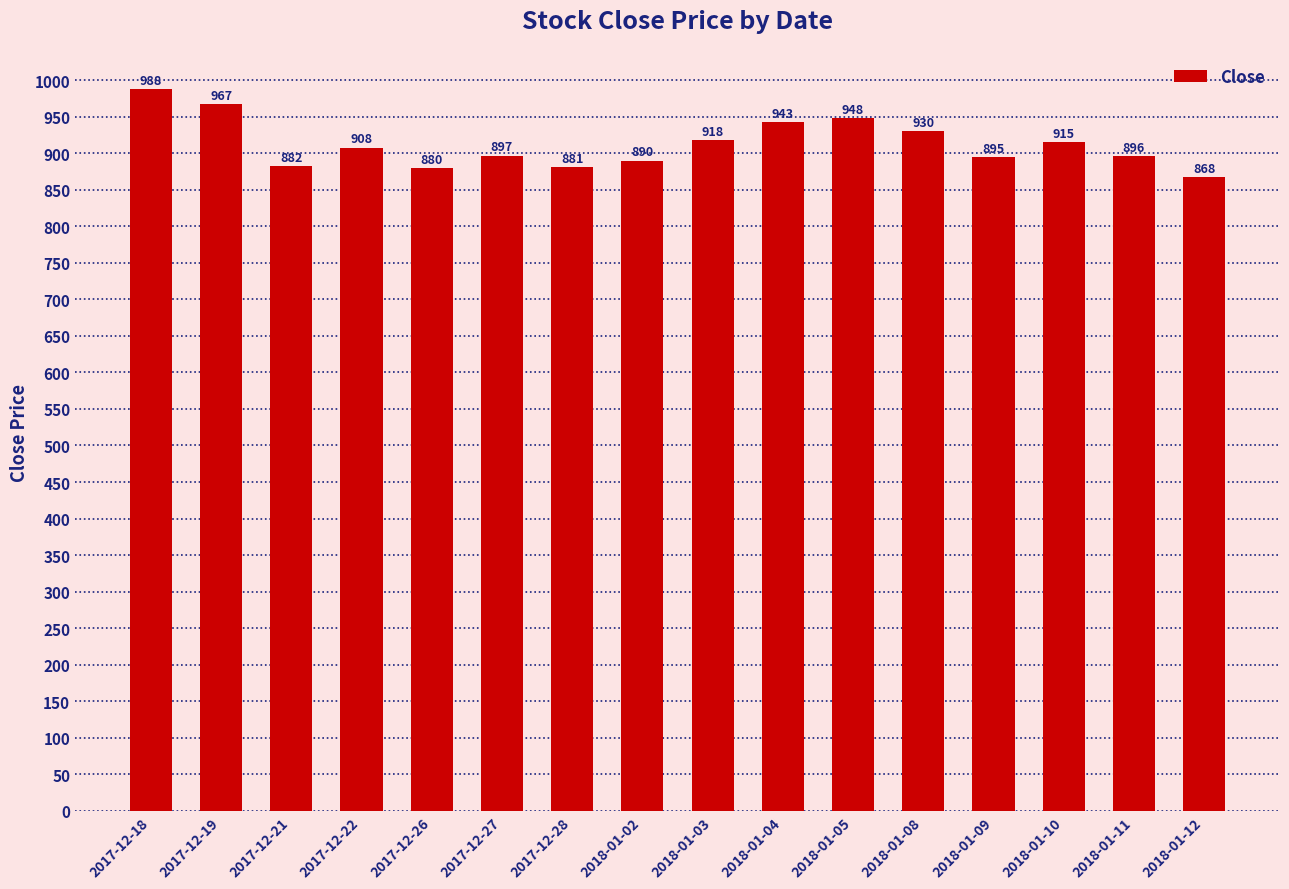

At which label does the data first exceed 908?

2017-12-18